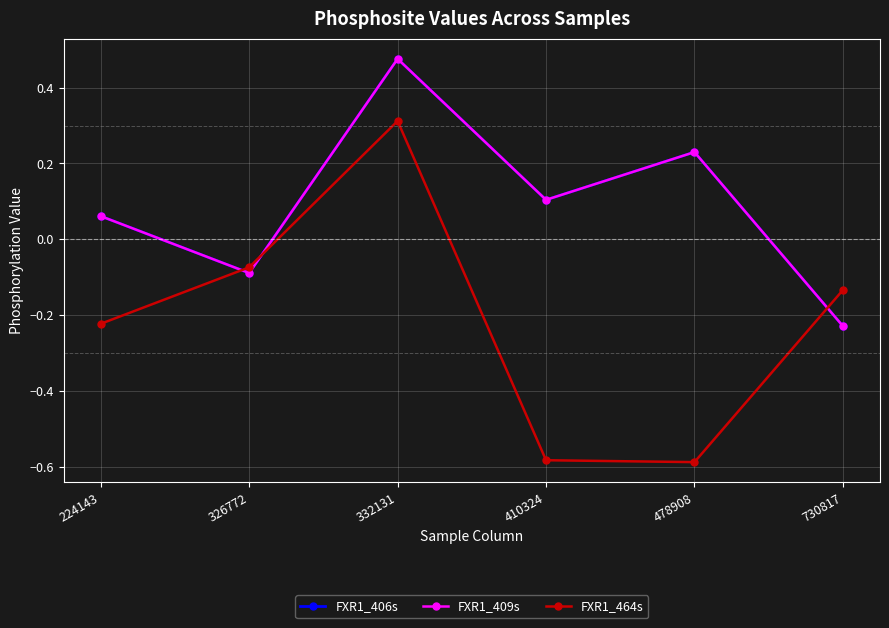

What is the maximum value shown in the chart?

0.5